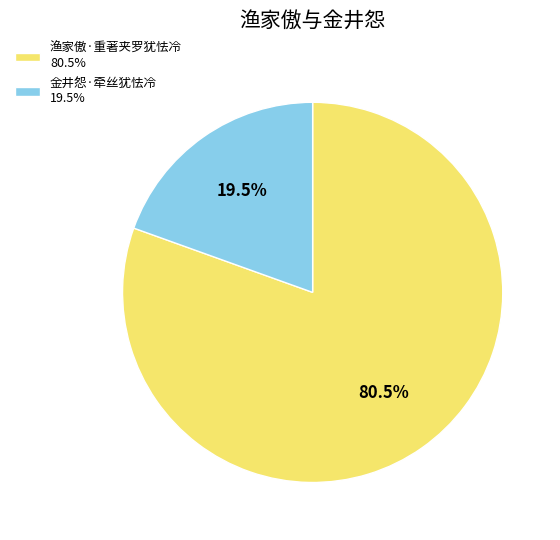

Is the sum of 渔家傲·重著夹罗犹怯冷 and 金井怨·牵丝犹怯冷 greater than half?

Yes